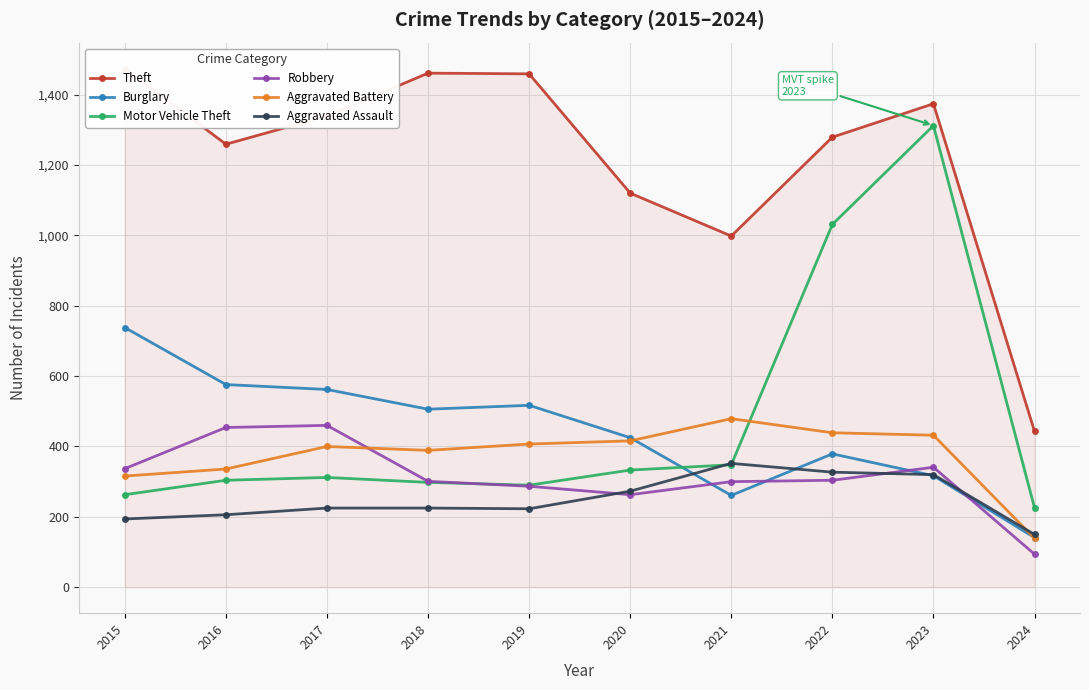

Rank the categories by Aggravated Assault value from highest to lowest.

2021, 2022, 2023, 2020, 2017, 2018, 2019, 2016, 2015, 2024